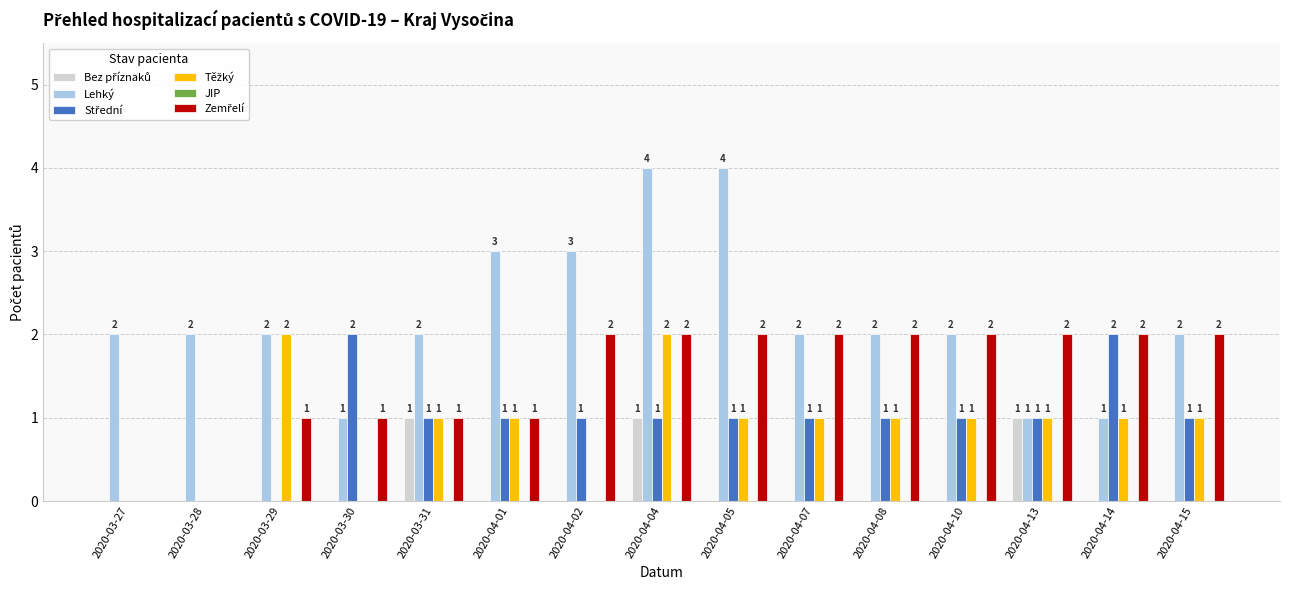

At which category is the sum across all series the highest?

2020-04-04